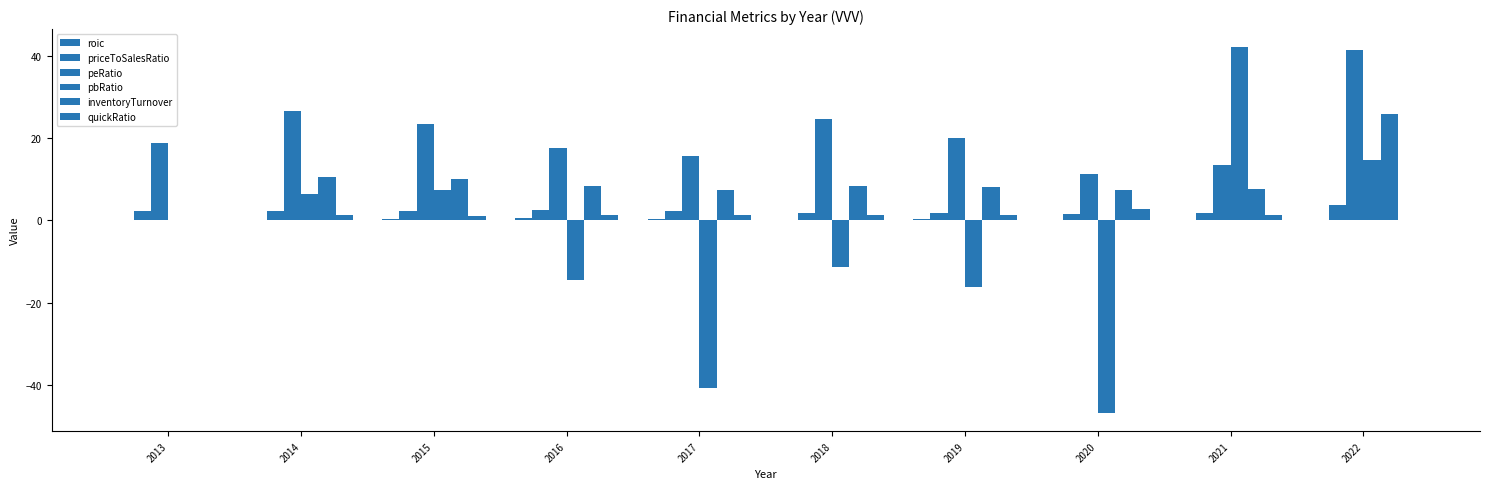

What is the total value across all series at 2016?

16.0